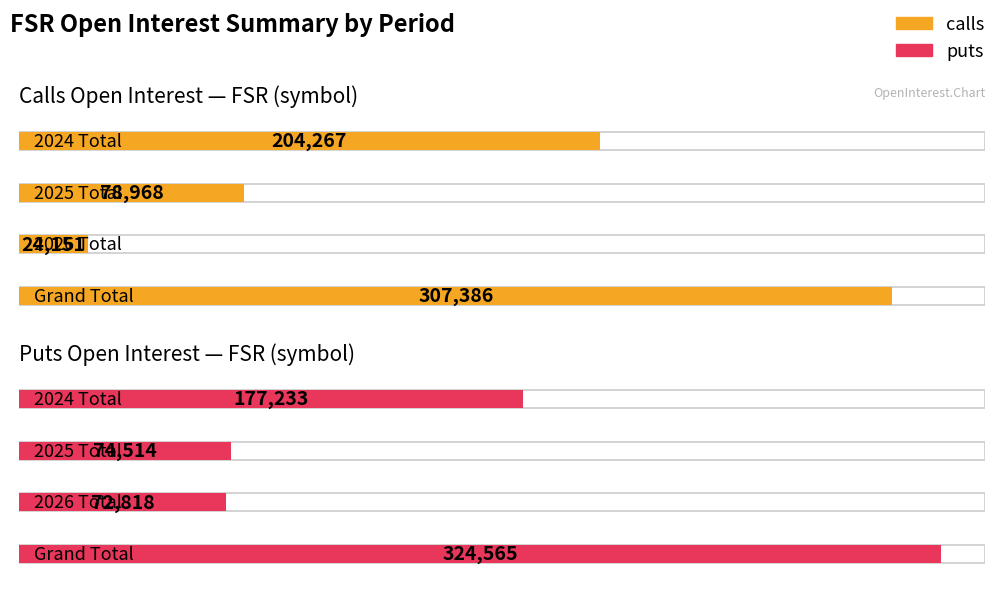

True or false: puts has a value of 504541 at Grand Total.

False